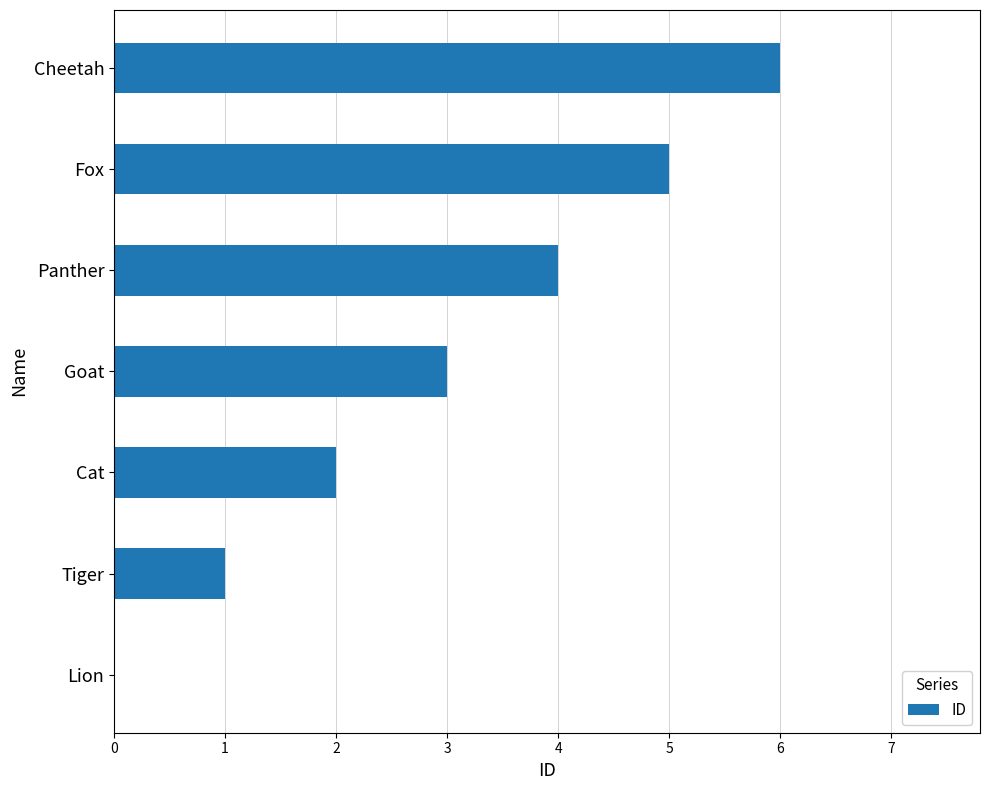

Which has a higher value, Goat or Cheetah?

Cheetah